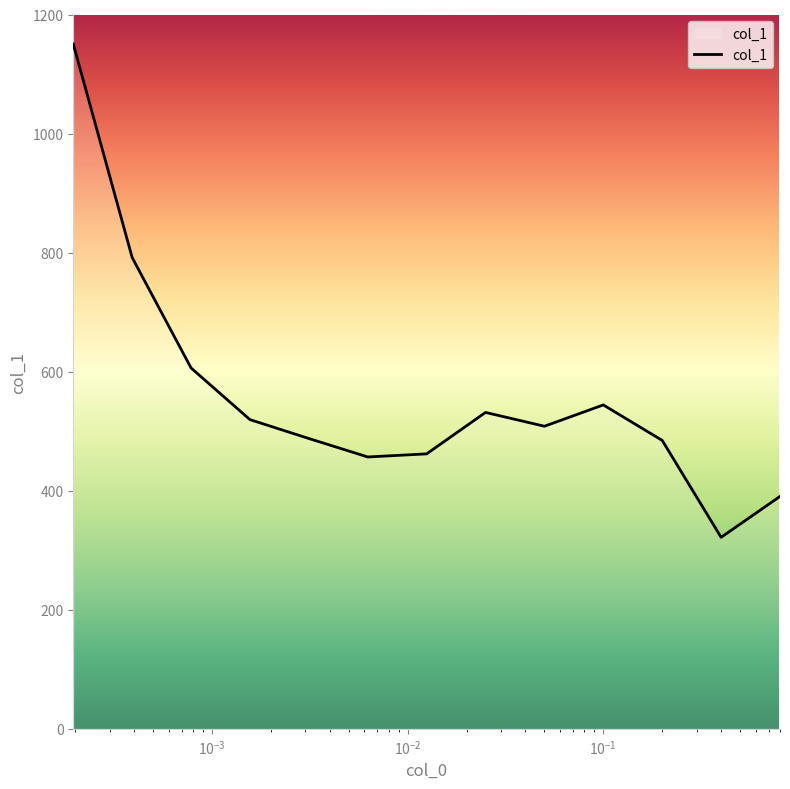

What is the minimum value shown in the chart?

321.7